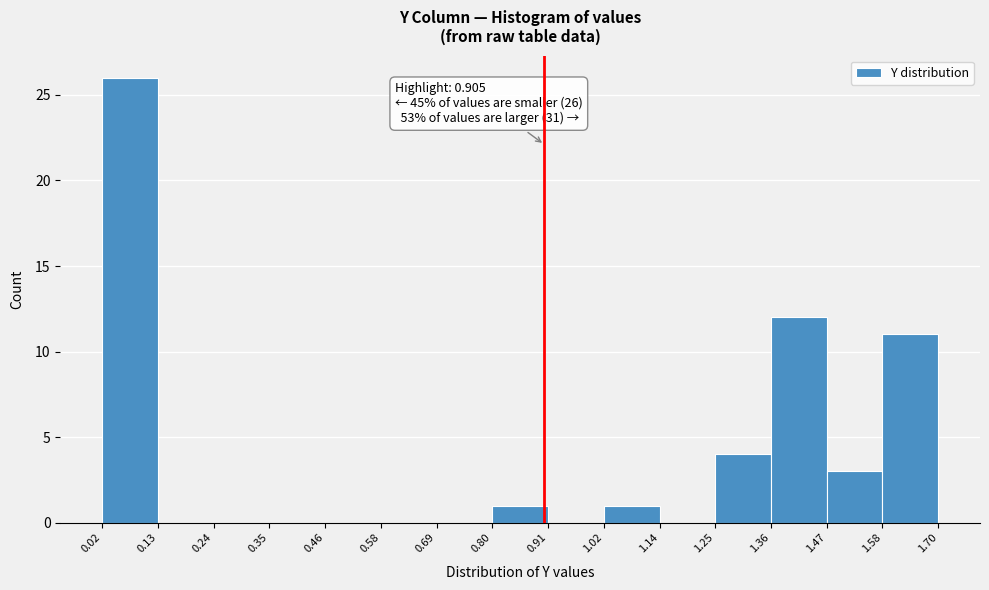

Over which range of the x-axis is the bar tallest?

0.02 to 0.13